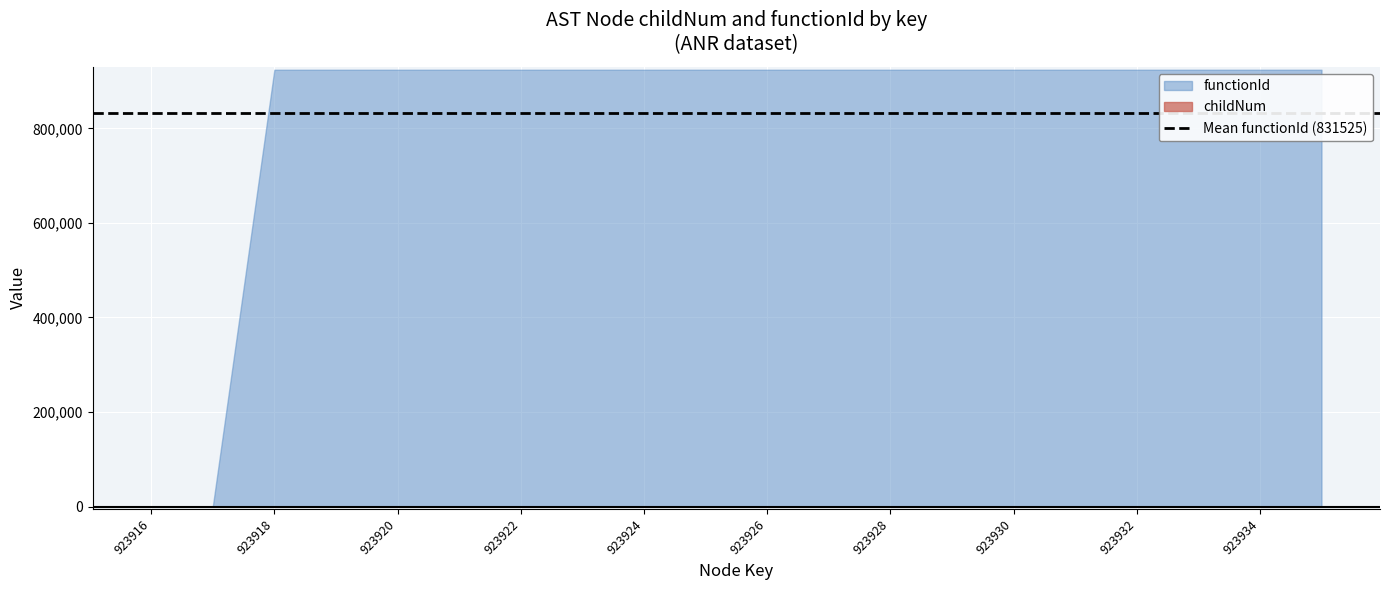

True or false: functionId has a value of 1312067 at 923920.

False